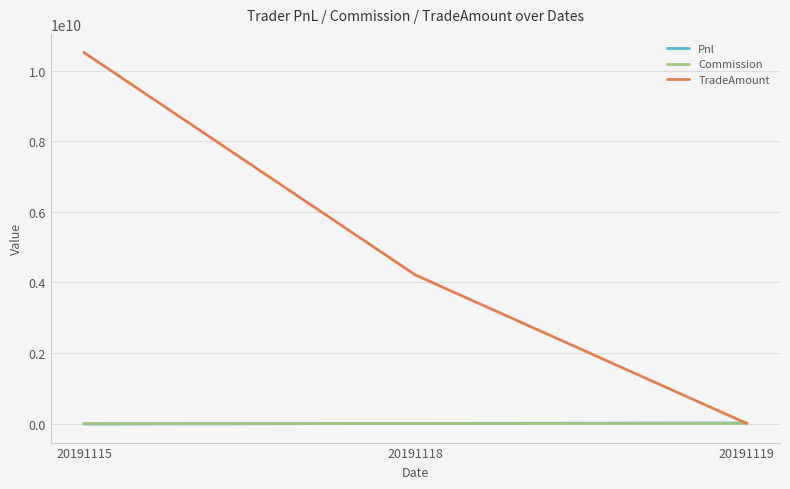

The value of TradeAmount at 20191119 is -5552683179.4. True or false?

False